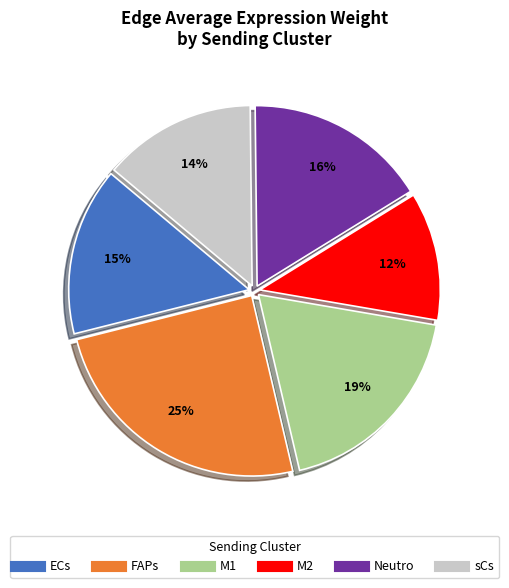

Is it true that M1 is 7% of the pie?

False